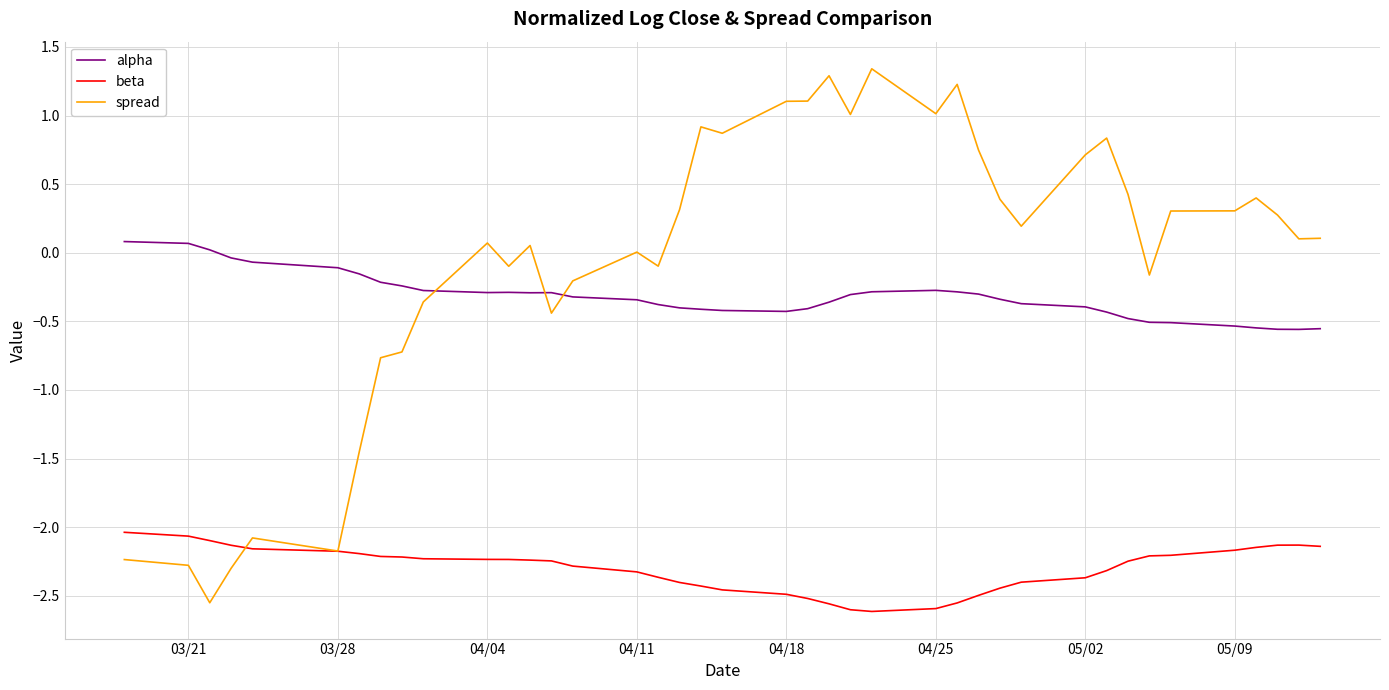

True or false: beta has more than 0 points higher than both neighbors.

True